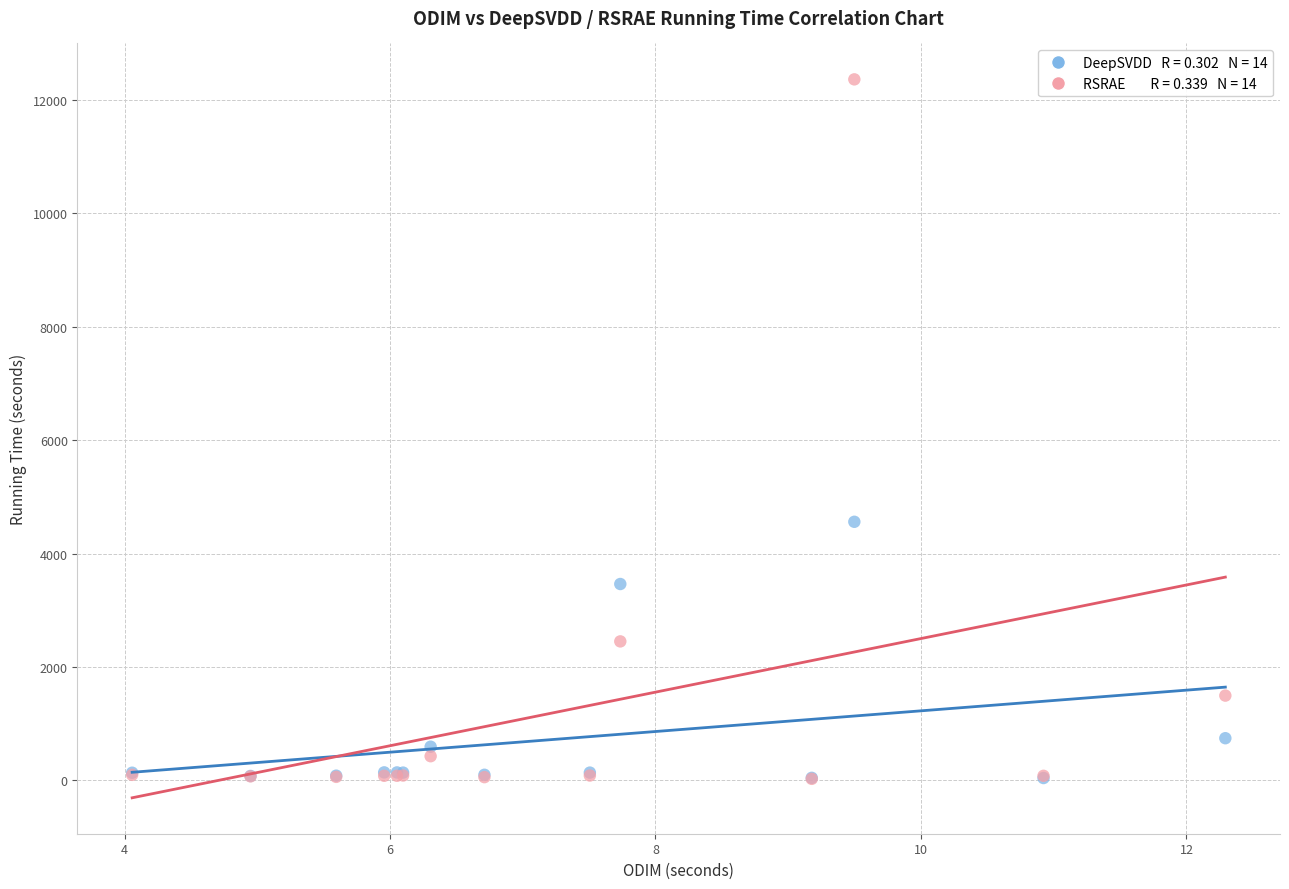

Across all series, what Y value is closest to 6195?

4561.0